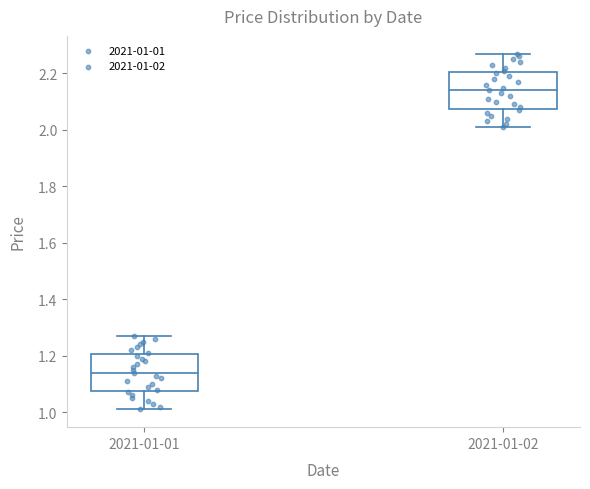

Reading left to right, transcribe this box plot: for each box, give where its median line is, the range the box spans, and where its two whiskers end, as read against the y-axis. The values are not printed on the chart, so give them approximately, as read against the axis.

2021-01-01: median 1.14, box 1.08 to 1.20, whiskers 1.02 to 1.28
2021-01-02: median 2.14, box 2.08 to 2.20, whiskers 2.02 to 2.28